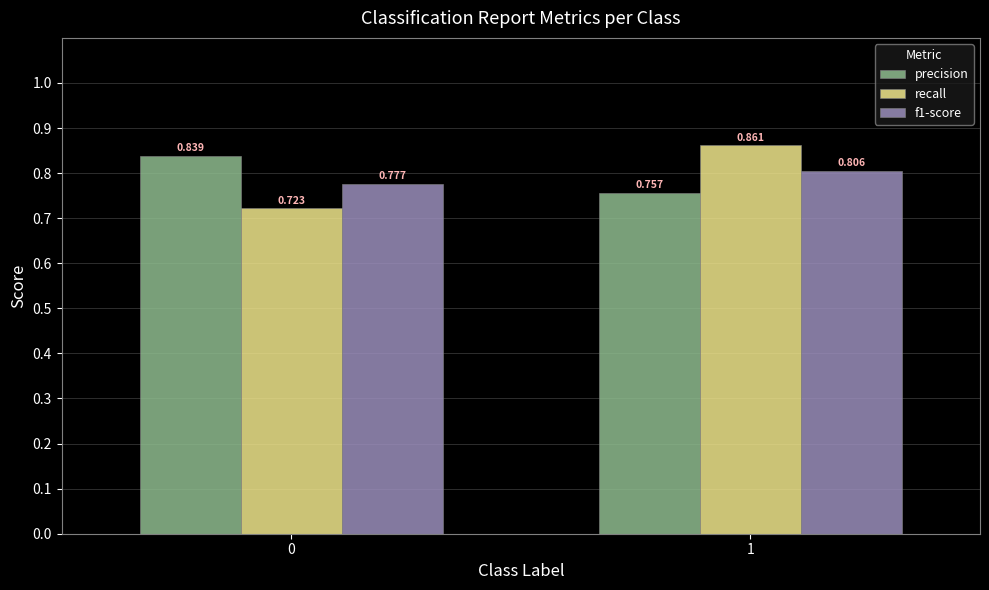

At how many categories does at least one series exceed 0?

2